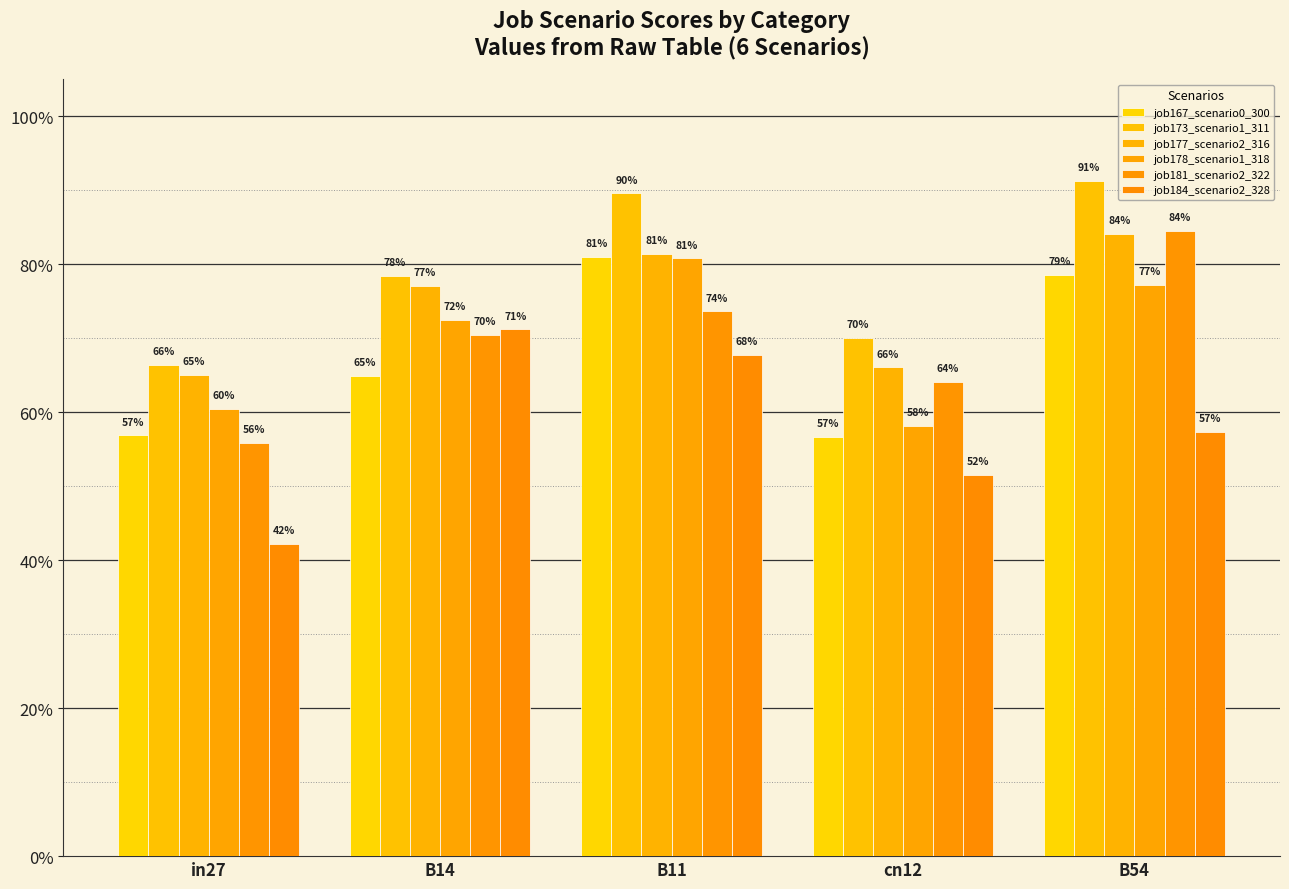

Does the chart contain stacked bars?

No